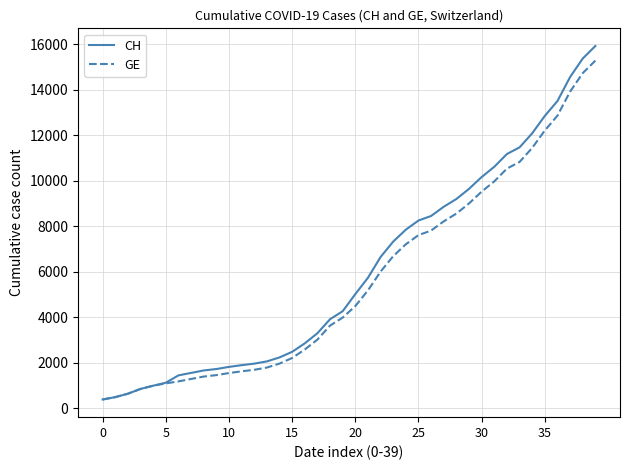

List the series in order of their peak value, lowest first.

GE, CH